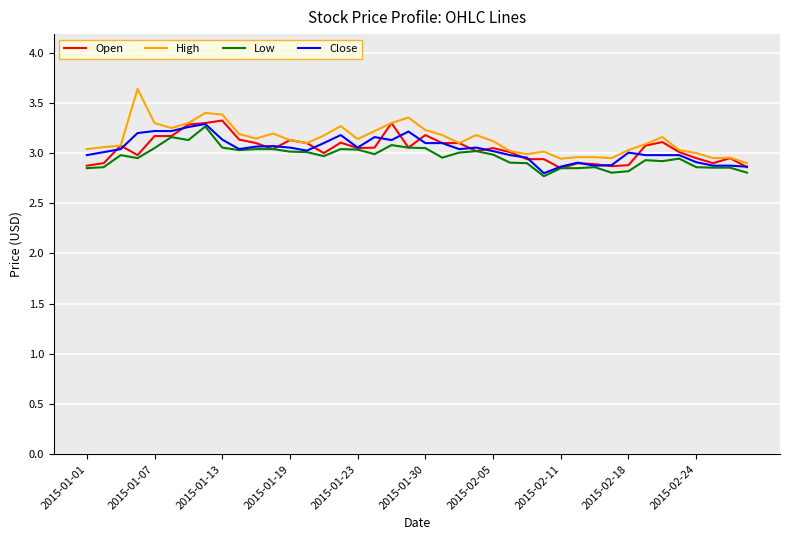

True or false: High and Low cross at least once.

False